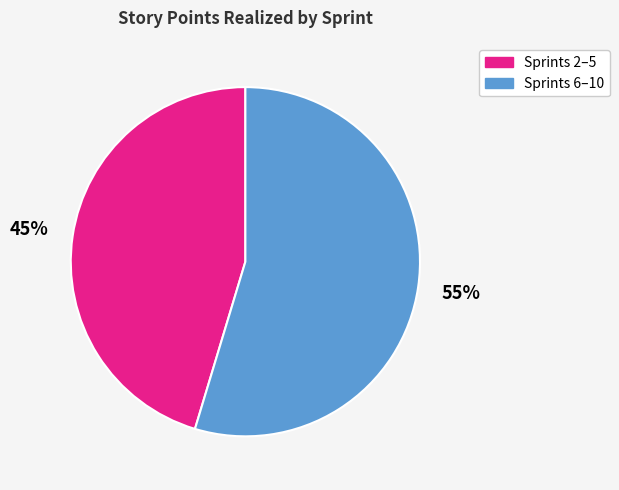

Is there any slice that represents more than half of the pie?

Yes